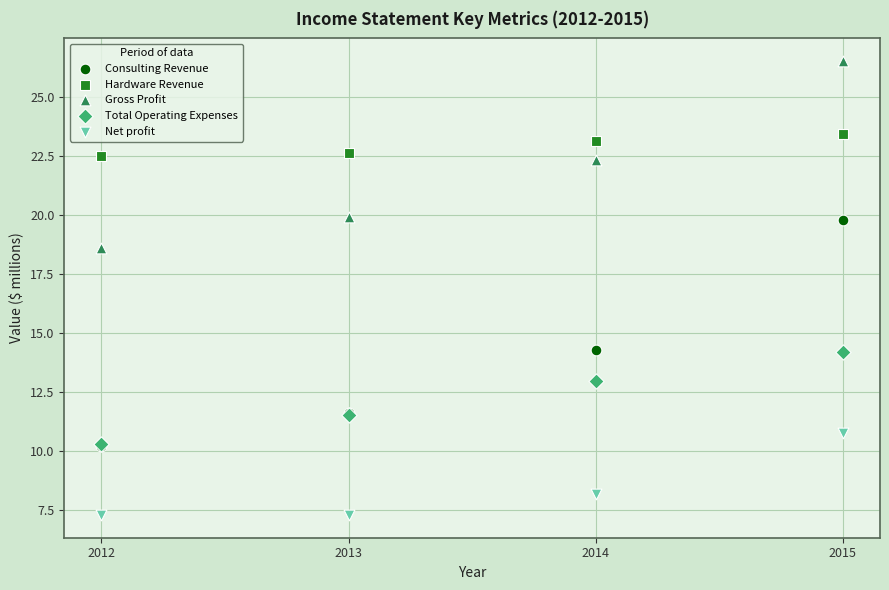

Which series reaches the maximum Y coordinate?

Gross Profit